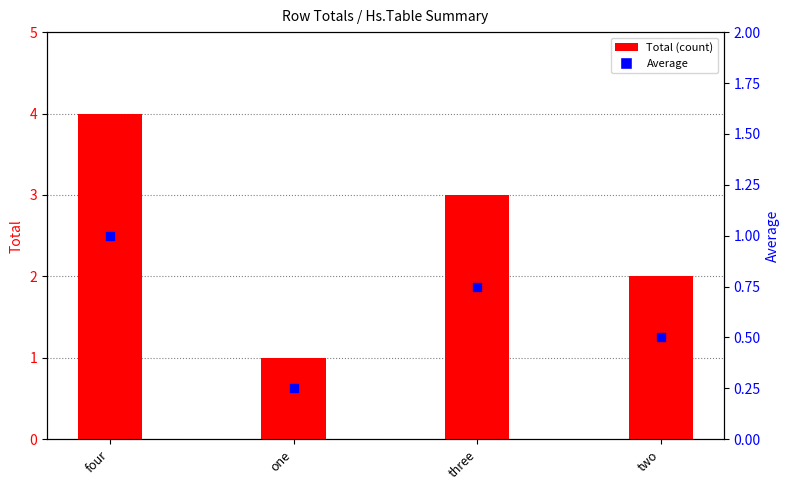

At how many categories does at least one series exceed 1?

3